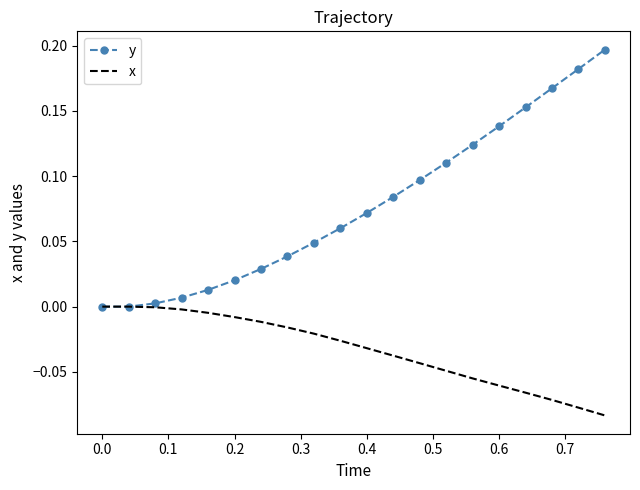

Which series has the widest spread of values?

y